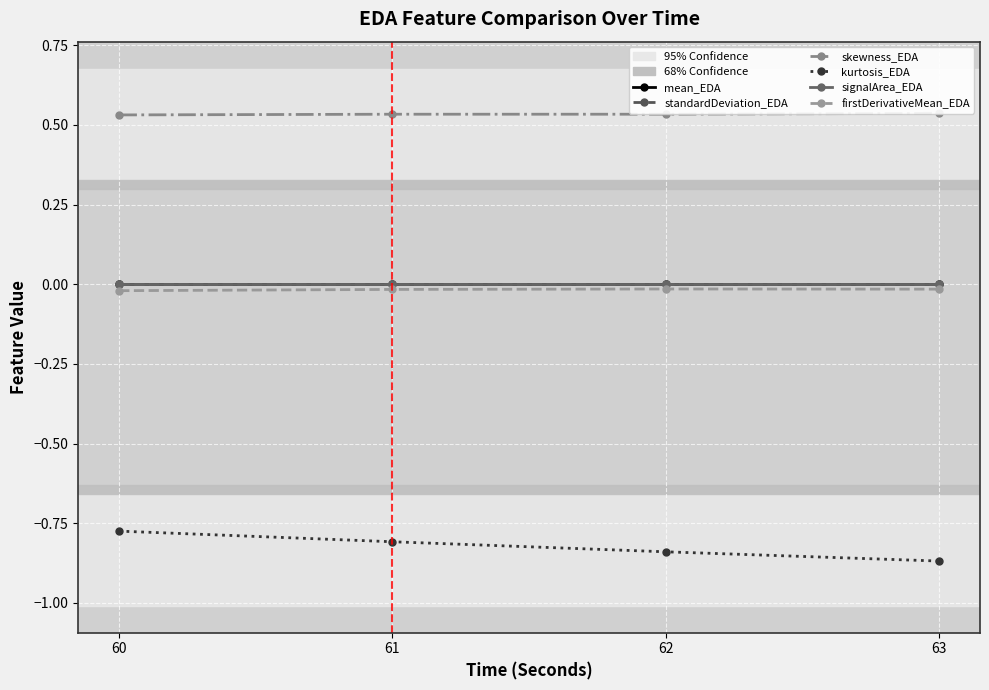

What is the minimum value shown in the chart?

-0.9